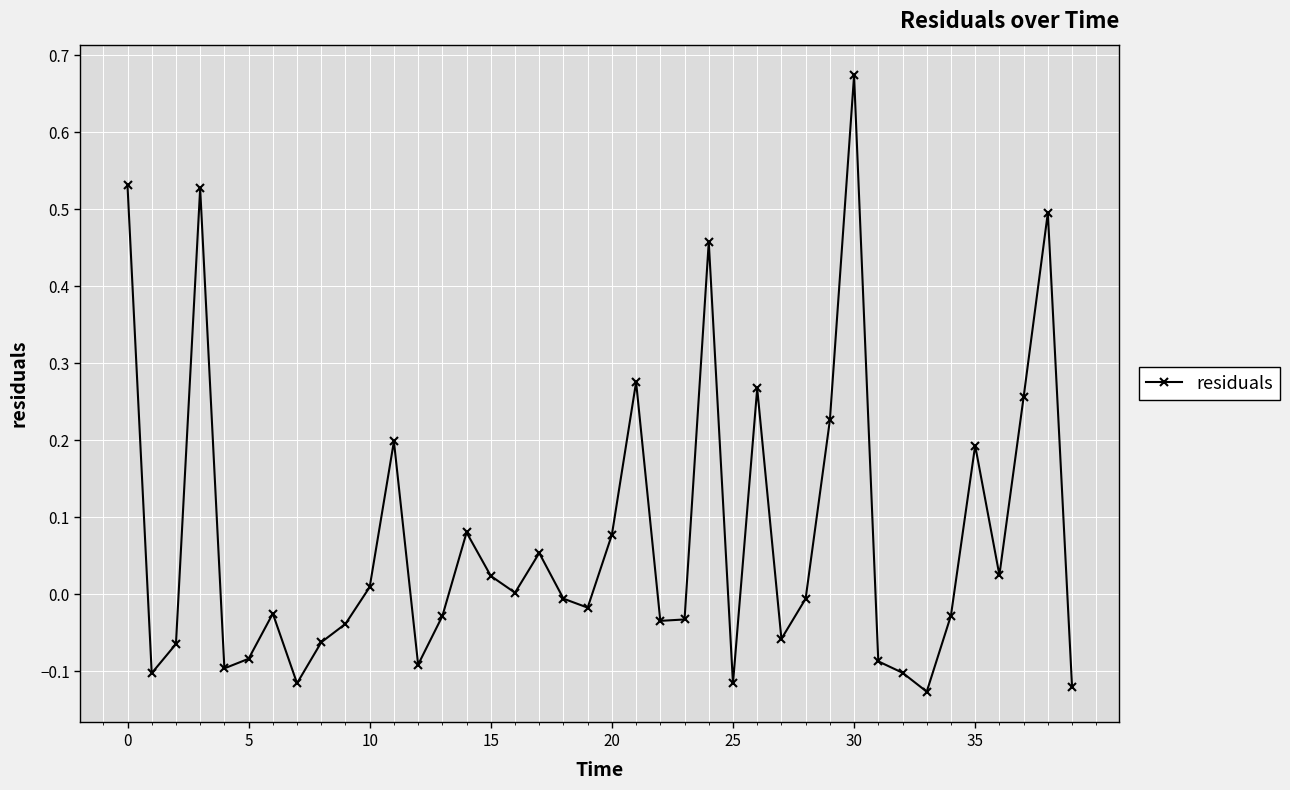

How many points are lower than both their immediate neighbors (excluding endpoints)?

11